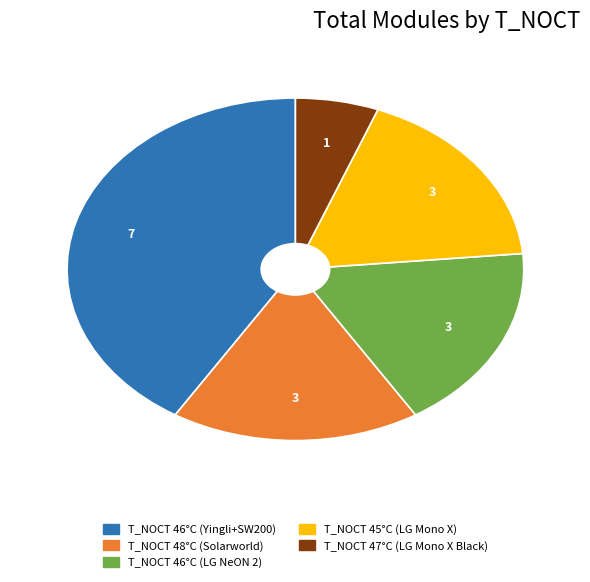

Do T_NOCT 47°C (LG Mono X Black) and T_NOCT 46°C (Yingli+SW200) together represent more than half of the pie?

No